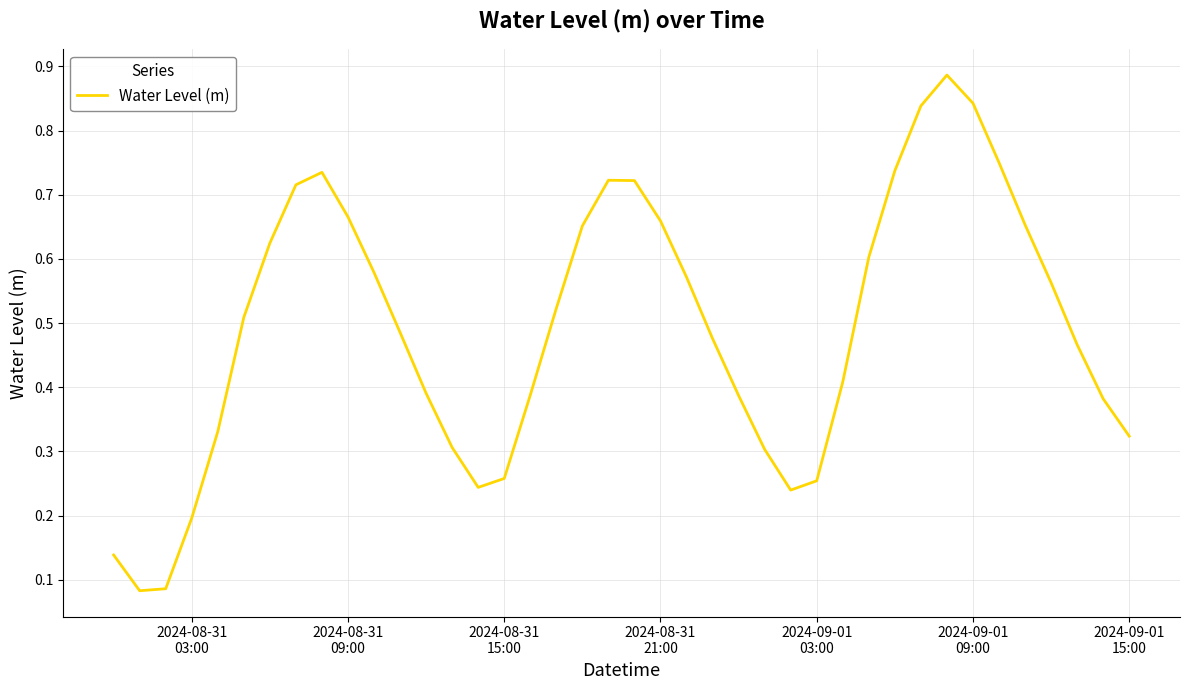

Is this an area chart (filled region under the line)?

No